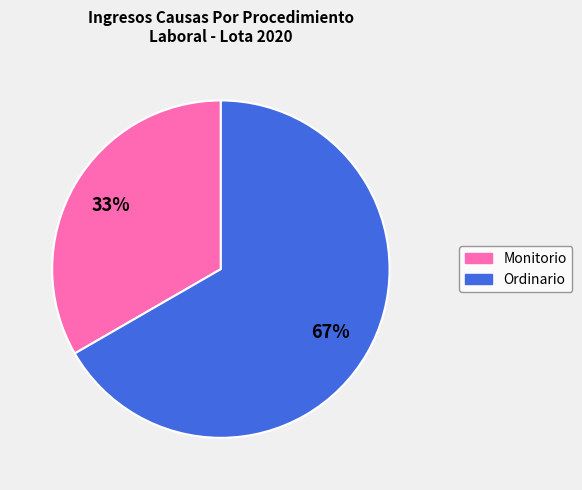

To the nearest percent, what percentage of the pie is Monitorio?

33%